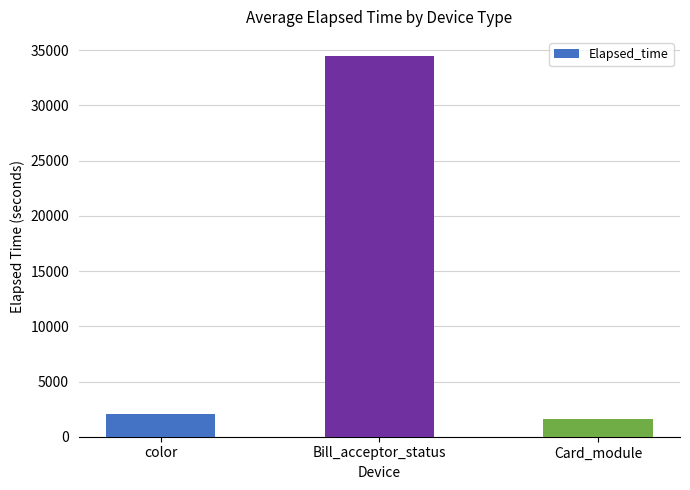

What is the ratio of the value at color to the value at Card_module?

1.3